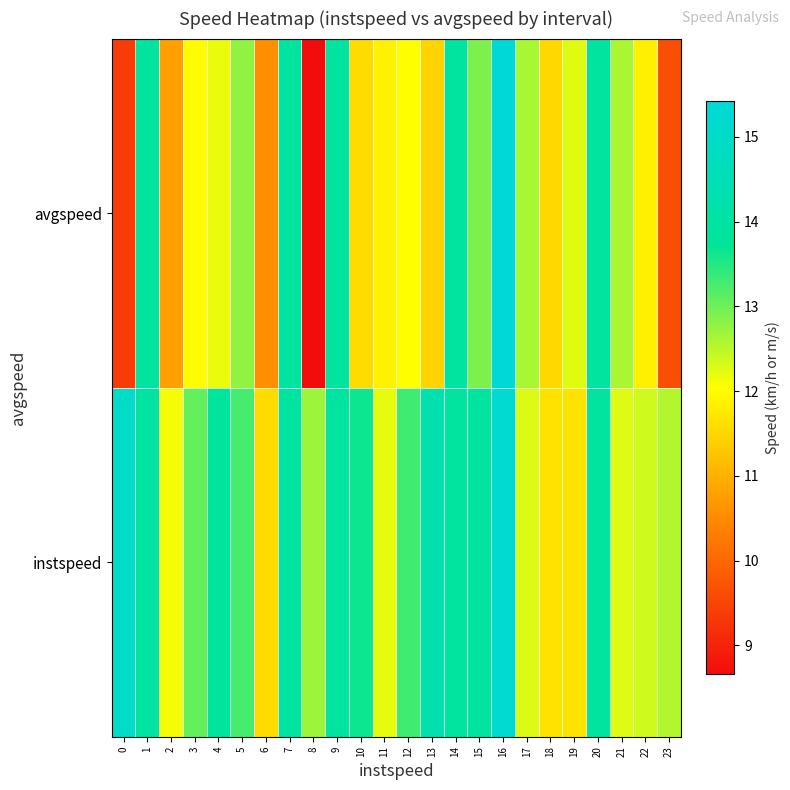

At which category does the chart reach its minimum across all series?

8